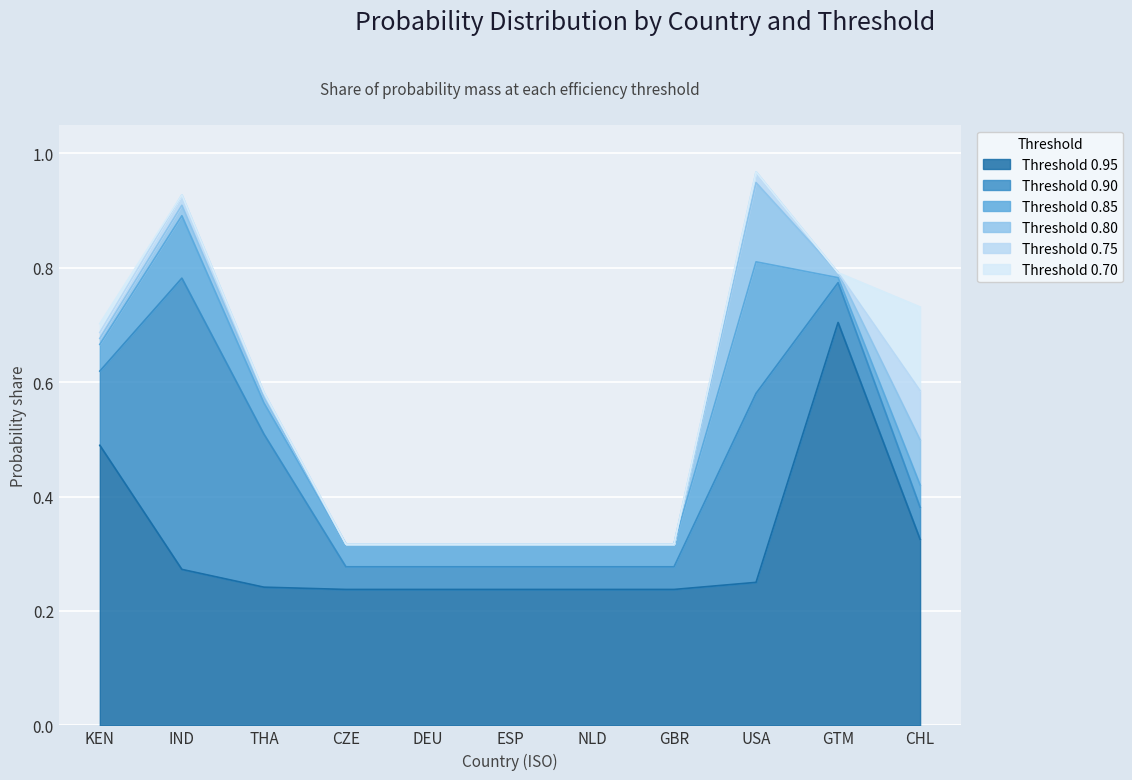

What is the total value across all series at CHL?

0.7